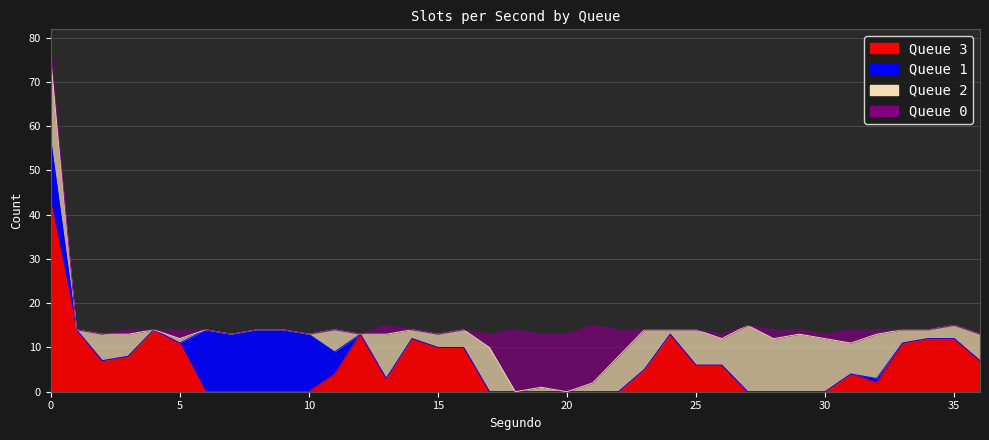

Rank the categories by 0 value from highest to lowest.

18, 20, 21, 19, 22, 17, 31, 0, 5, 13, 28, 3, 26, 29, 30, 32, 1, 2, 4, 6, 7, 8, 9, 10, 11, 12, 14, 15, 16, 23, 24, 25, 27, 33, 34, 35, 36